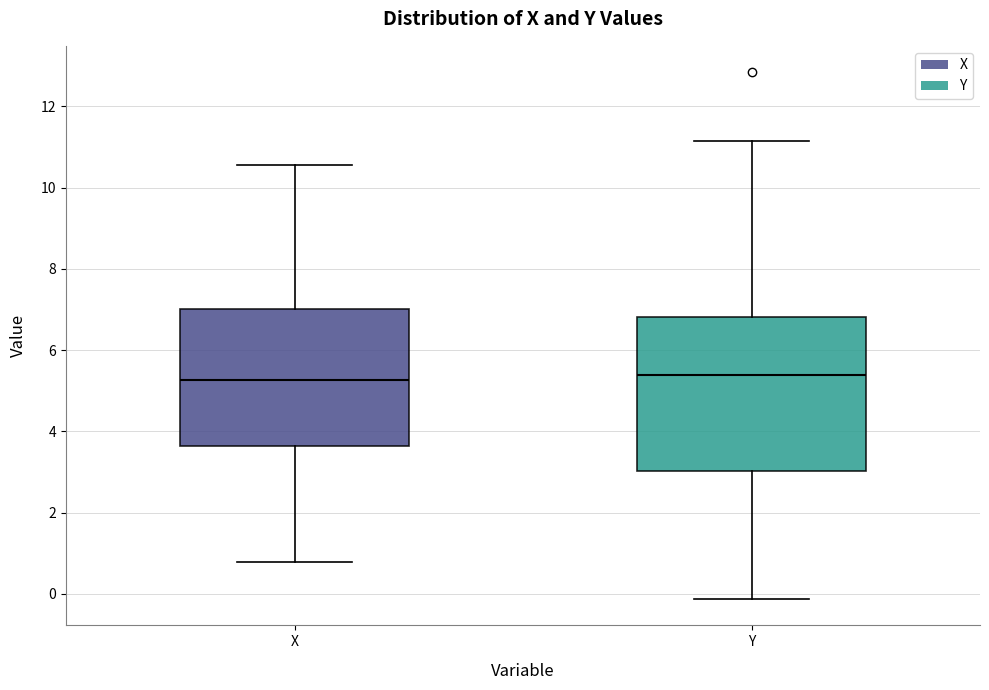

Reading left to right, read every box against the y-axis: the position of its median line, the range the box covers, and the ends of its whiskers. The values are not printed on the chart, so give them approximately, as read against the axis.

X: median 5.2, box 3.6 to 7.0, whiskers 0.8 to 10.6
Y: median 5.4, box 3.0 to 6.8, whiskers -0.2 to 11.2